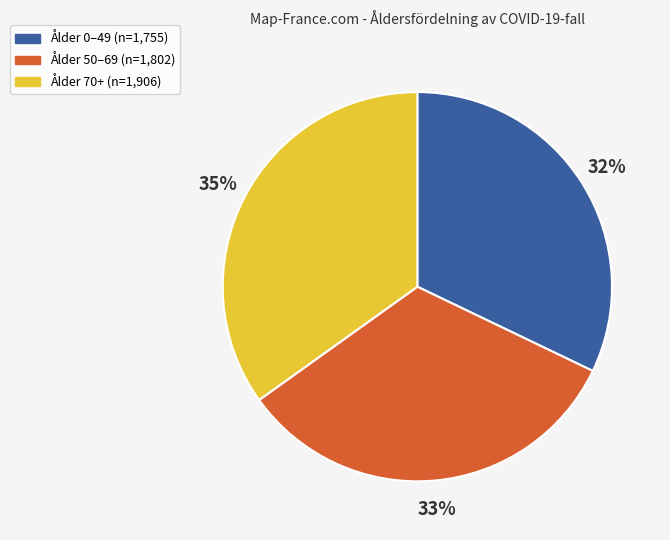

Does any single category account for the majority?

No